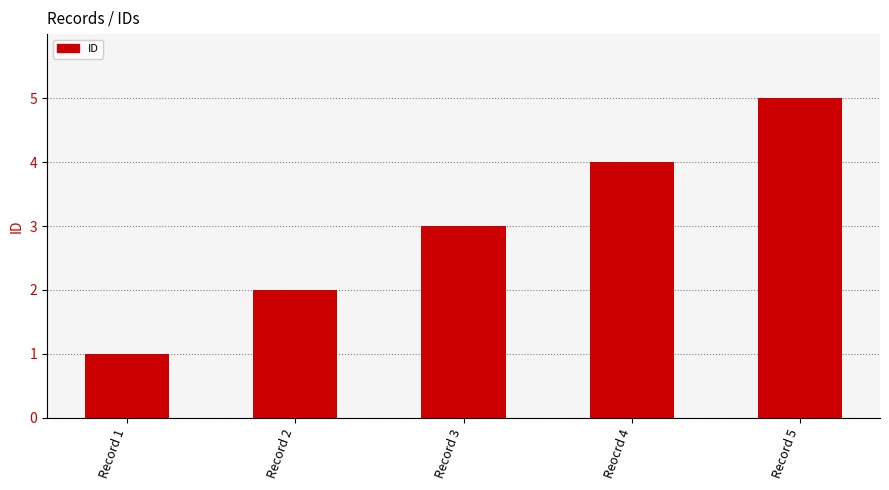

Reading right to left, list all the values displayed in this chart.

Record 5=5	Reocrd 4=4	Record 3=3	Record 2=2	Record 1=1